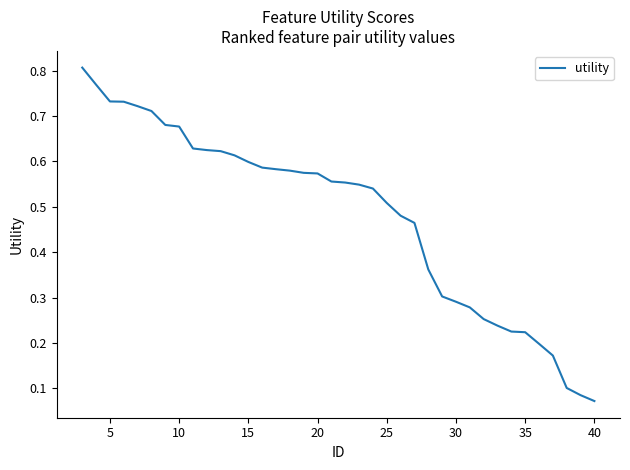

How many lines are shown in the chart?

1